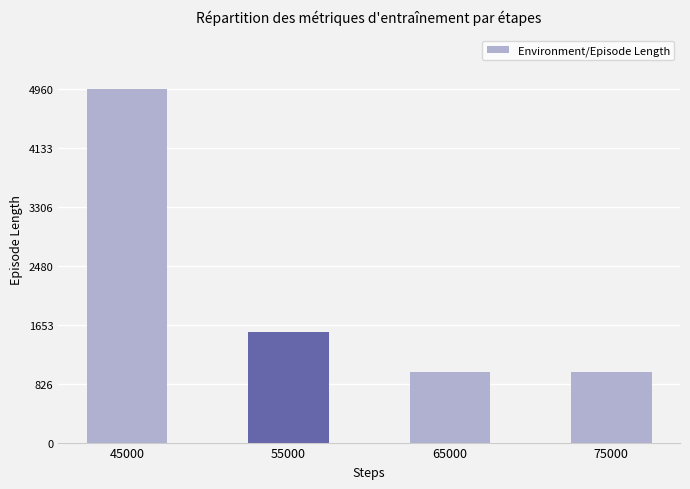

Read the value at 55000.

1543.2